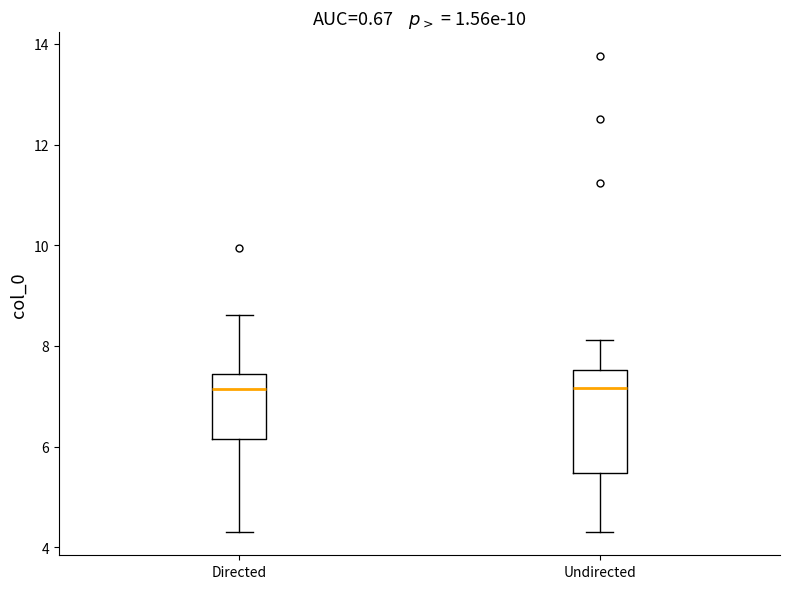

Which box is the tallest, from its lower edge to its upper edge?

Undirected